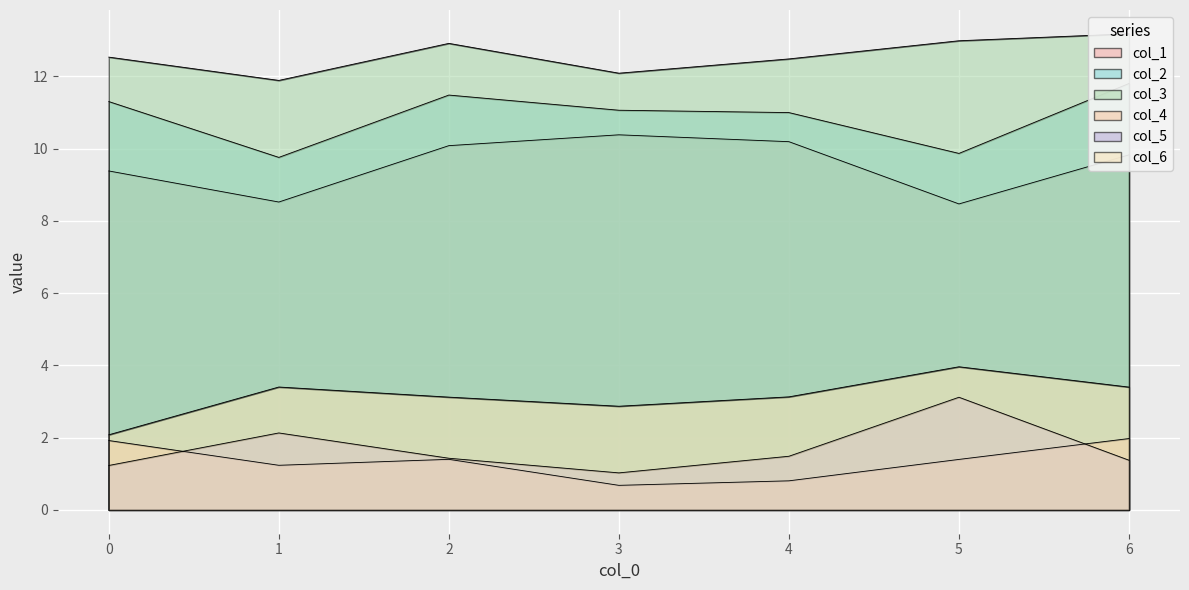

What is the total value across all series at 6?

41.5